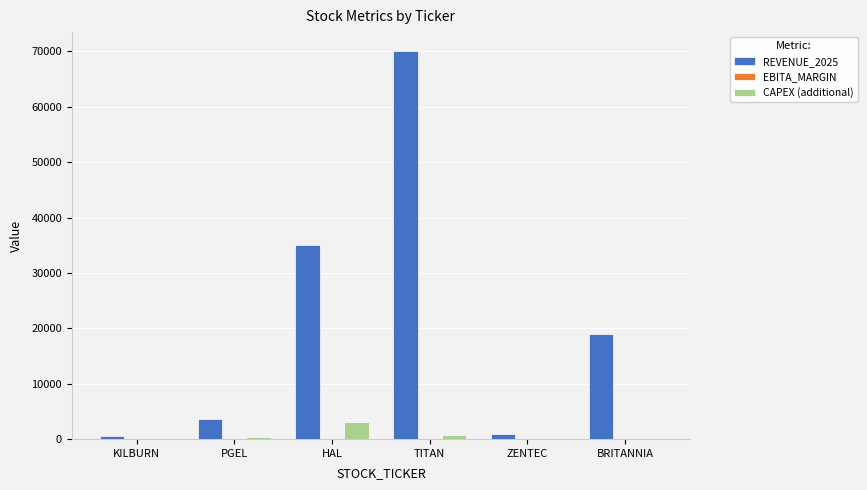

At which category is the sum across all series the highest?

TITAN